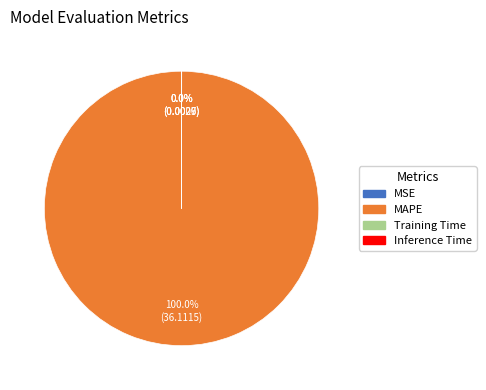

To the nearest percent, what portion does MAPE represent?

100%